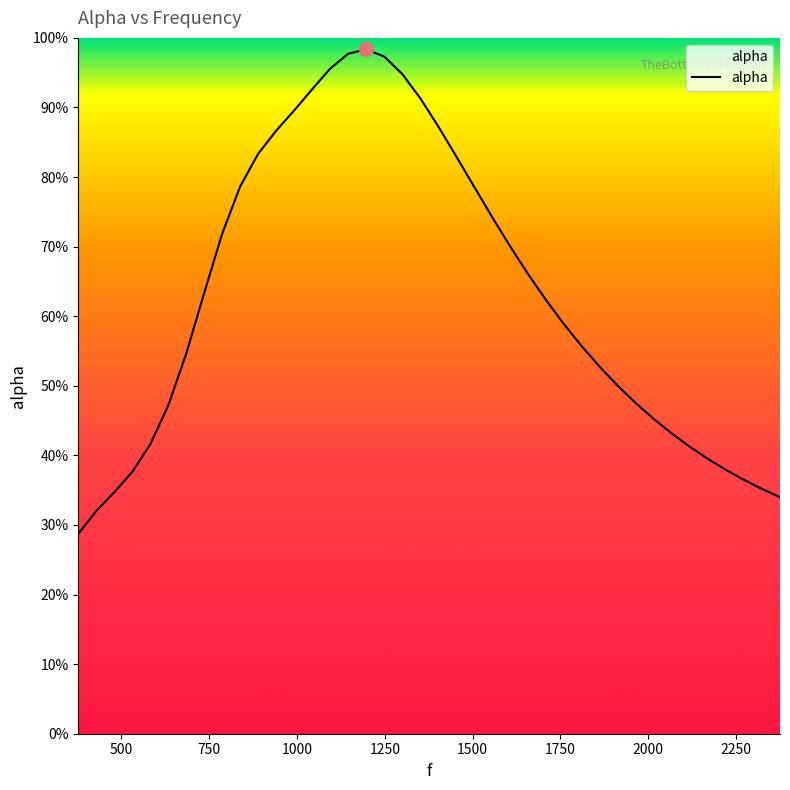

Is this an area chart (filled region under the line)?

Yes